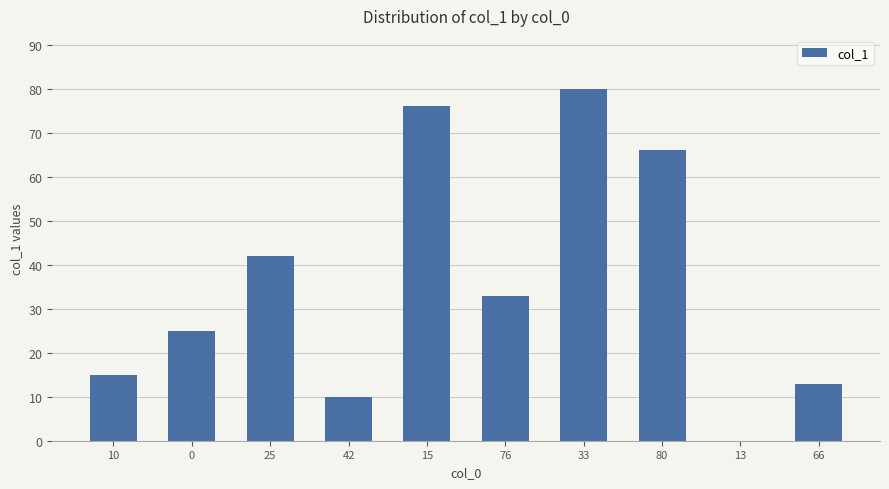

How many positive values are there?

9